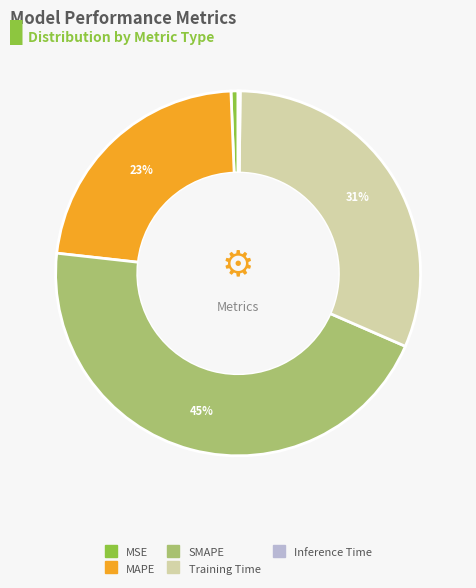

True or false: MSE accounts for 11% of the total.

False